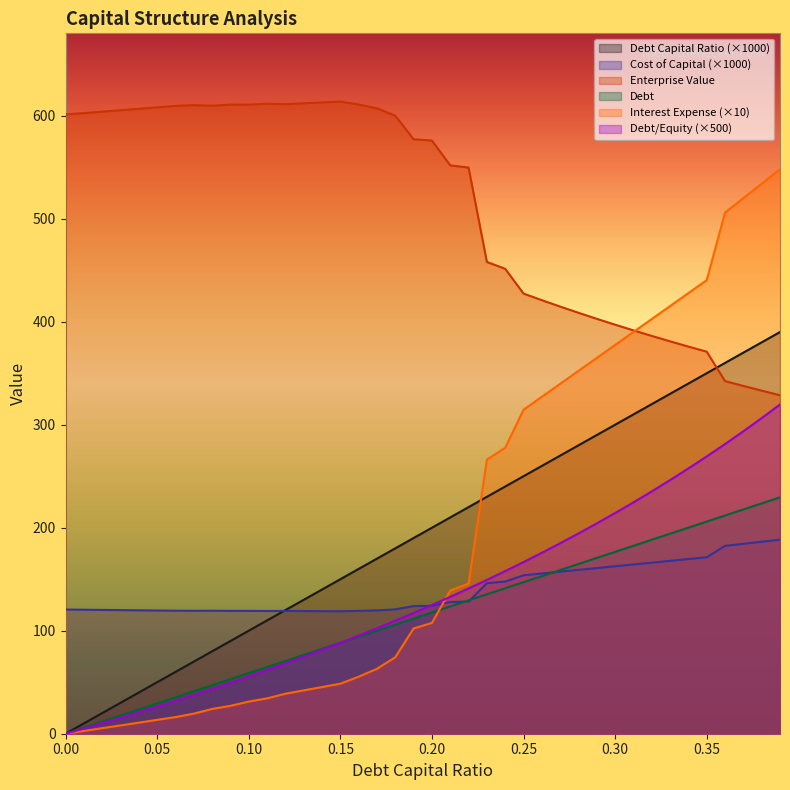

True or false: debt and enterprise_value cross at least once.

False